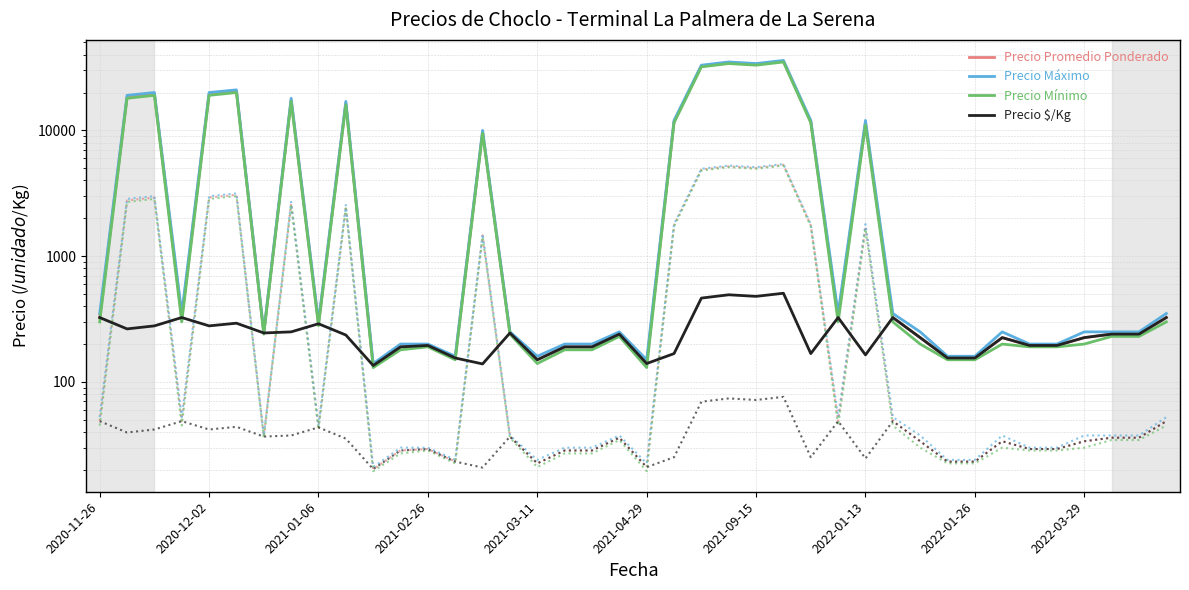

How many interior local valleys does the Precio Mínimo series have?

9